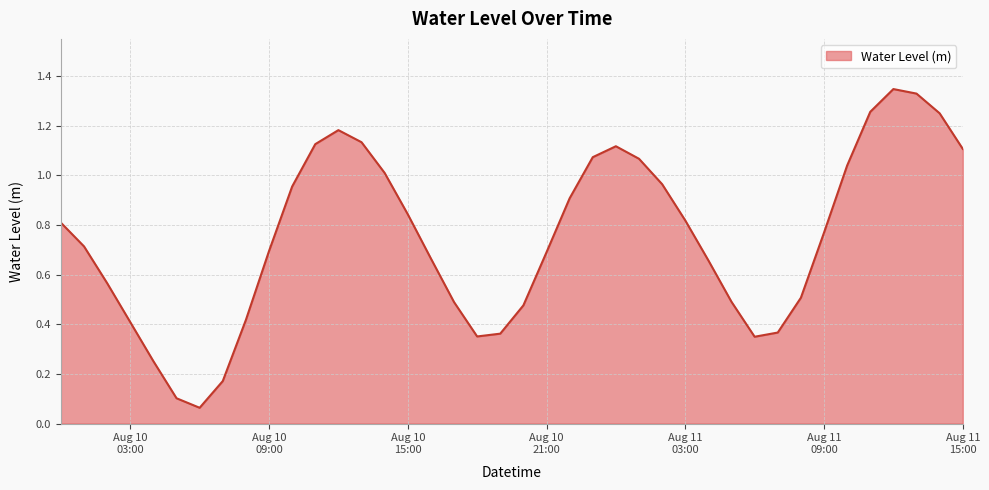

Rank the categories by value from lowest to highest.

2025-08-10 06:00:00, 2025-08-10 05:00:00, 2025-08-10 07:00:00, 2025-08-10 04:00:00, 2025-08-11 06:00:00, 2025-08-10 18:00:00, 2025-08-10 19:00:00, 2025-08-11 07:00:00, 2025-08-10 03:00:00, 2025-08-10 08:00:00, 2025-08-10 20:00:00, 2025-08-10 17:00:00, 2025-08-11 05:00:00, 2025-08-11 08:00:00, 2025-08-10 02:00:00, 2025-08-11 04:00:00, 2025-08-10 16:00:00, 2025-08-10 21:00:00, 2025-08-10 09:00:00, 2025-08-10 01:00:00, 2025-08-11 09:00:00, 2025-08-10 00:00:00, 2025-08-11 03:00:00, 2025-08-10 15:00:00, 2025-08-10 22:00:00, 2025-08-10 10:00:00, 2025-08-11 02:00:00, 2025-08-10 14:00:00, 2025-08-11 10:00:00, 2025-08-11 01:00:00, 2025-08-10 23:00:00, 2025-08-11 15:00:00, 2025-08-11 00:00:00, 2025-08-10 11:00:00, 2025-08-10 13:00:00, 2025-08-10 12:00:00, 2025-08-11 14:00:00, 2025-08-11 11:00:00, 2025-08-11 13:00:00, 2025-08-11 12:00:00